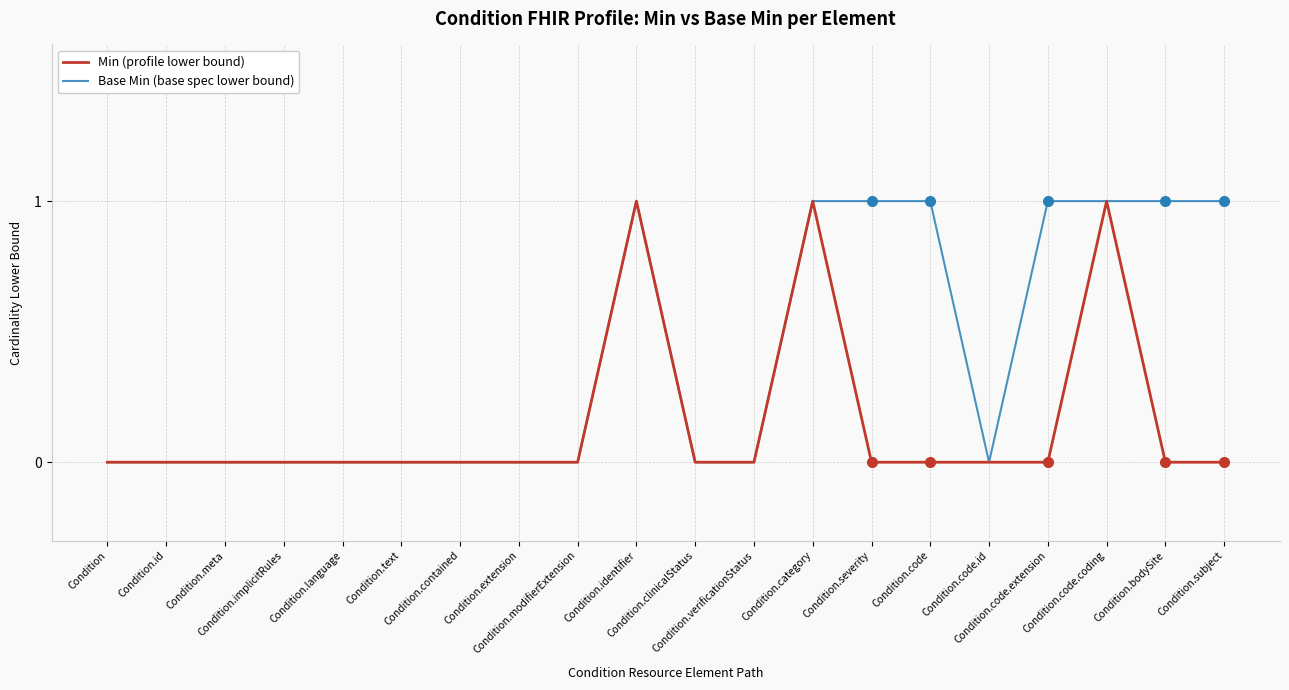

How many lines are shown in the chart?

2